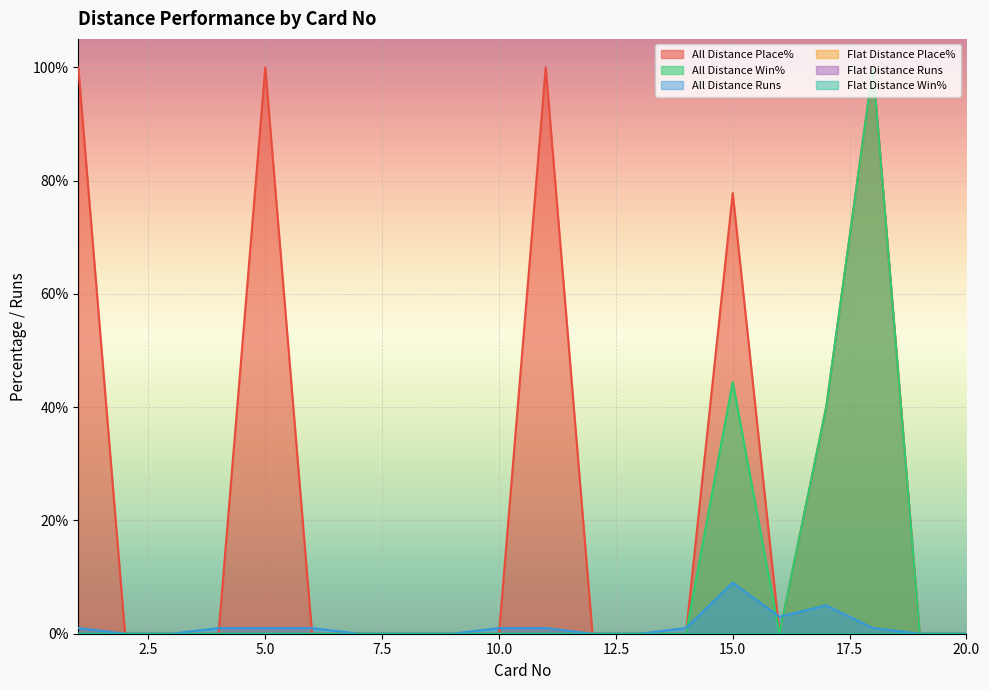

Which series has the widest spread of values?

All Distance Place%